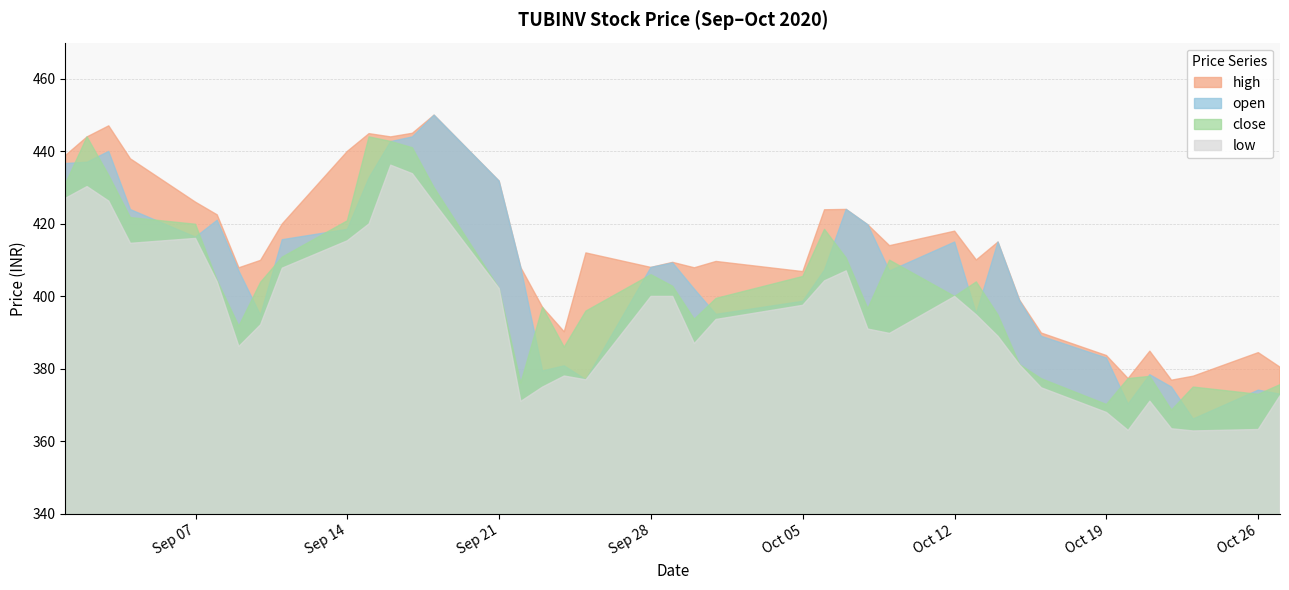

Reading right to left, transcribe all the data shown in this chart.

high: 380.5	384.5	378.0	376.9	384.9	377.4	383.7	389.9	398.9	415.0	410.1	418.0	414.0	419.8	424.0	423.9	406.9	409.6	407.9	409.4	408.0	412.0	390.2	397.0	407.9	431.8	450.0	445.0	444.0	444.9	440.0	420.0	409.9	407.9	422.5	426.0	437.9	447.1	444.0	438.9
open: 373.1	374.1	366.2	375.0	378.4	370.3	383.0	389.0	398.8	415.0	395.2	415.0	407.0	419.8	424.0	407.2	398.6	395.1	402.0	409.2	408.0	377.0	380.9	379.4	407.9	431.8	450.0	444.0	442.7	432.7	418.5	415.6	394.8	407.0	421.0	416.4	423.9	440.0	437.0	436.6
close: 375.6	373.0	375.0	368.6	377.9	377.4	370.2	377.3	381.2	394.9	404.0	400.0	410.0	396.6	410.6	418.5	405.5	399.4	393.7	402.8	406.0	395.9	386.0	397.0	376.1	402.2	430.0	441.0	442.8	444.0	420.9	410.9	403.9	391.8	404.4	419.9	421.8	433.4	444.0	431.0
low: 372.6	363.3	362.9	363.5	371.1	363.1	368.0	374.8	381.1	389.0	394.9	400.0	389.8	391.0	407.1	404.3	397.6	393.6	387.0	400.0	400.0	377.0	378.1	375.0	371.1	402.2	425.9	433.9	436.2	420.0	415.4	407.8	392.2	386.2	404.0	416.0	414.6	426.3	430.3	427.1